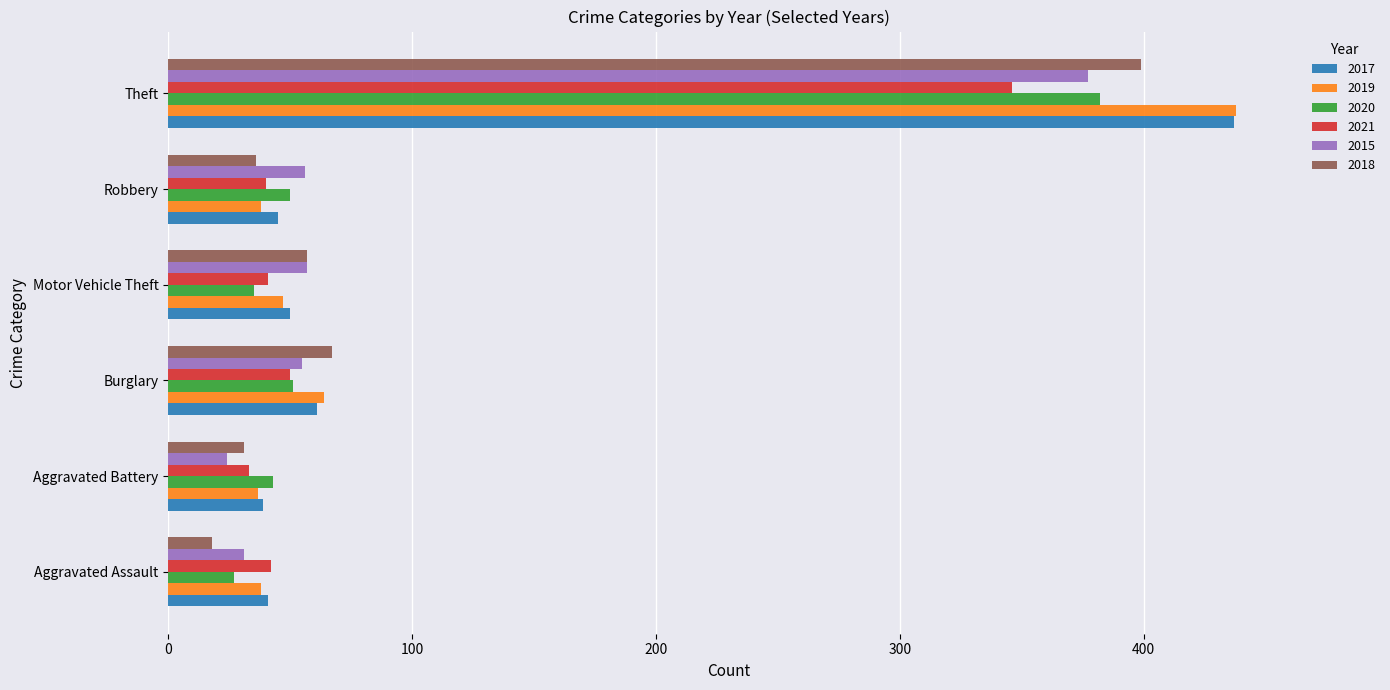

Which label corresponds to the largest value in the chart?

Theft